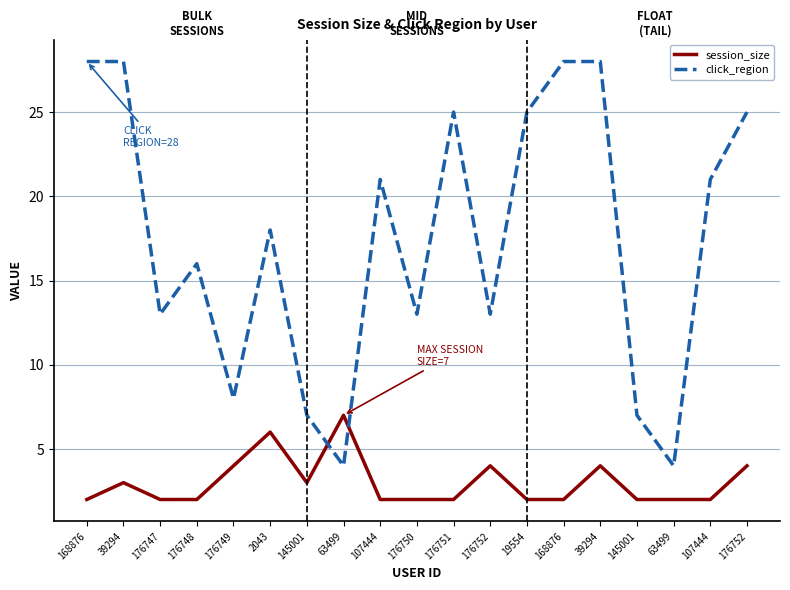

What are all the series names shown in the legend?

session_size, click_region